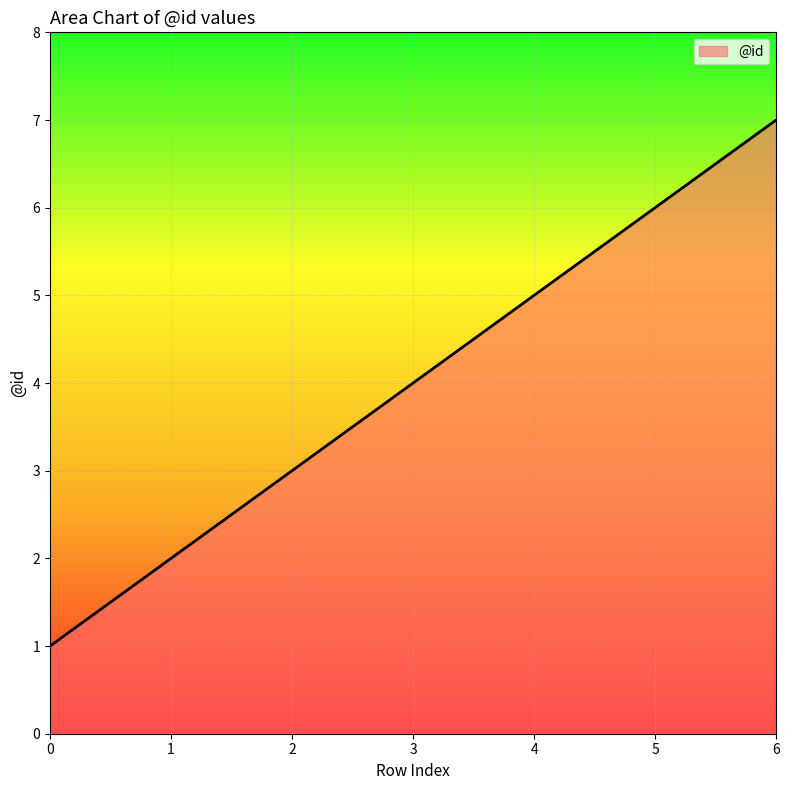

What is the approximate value at 2?

3